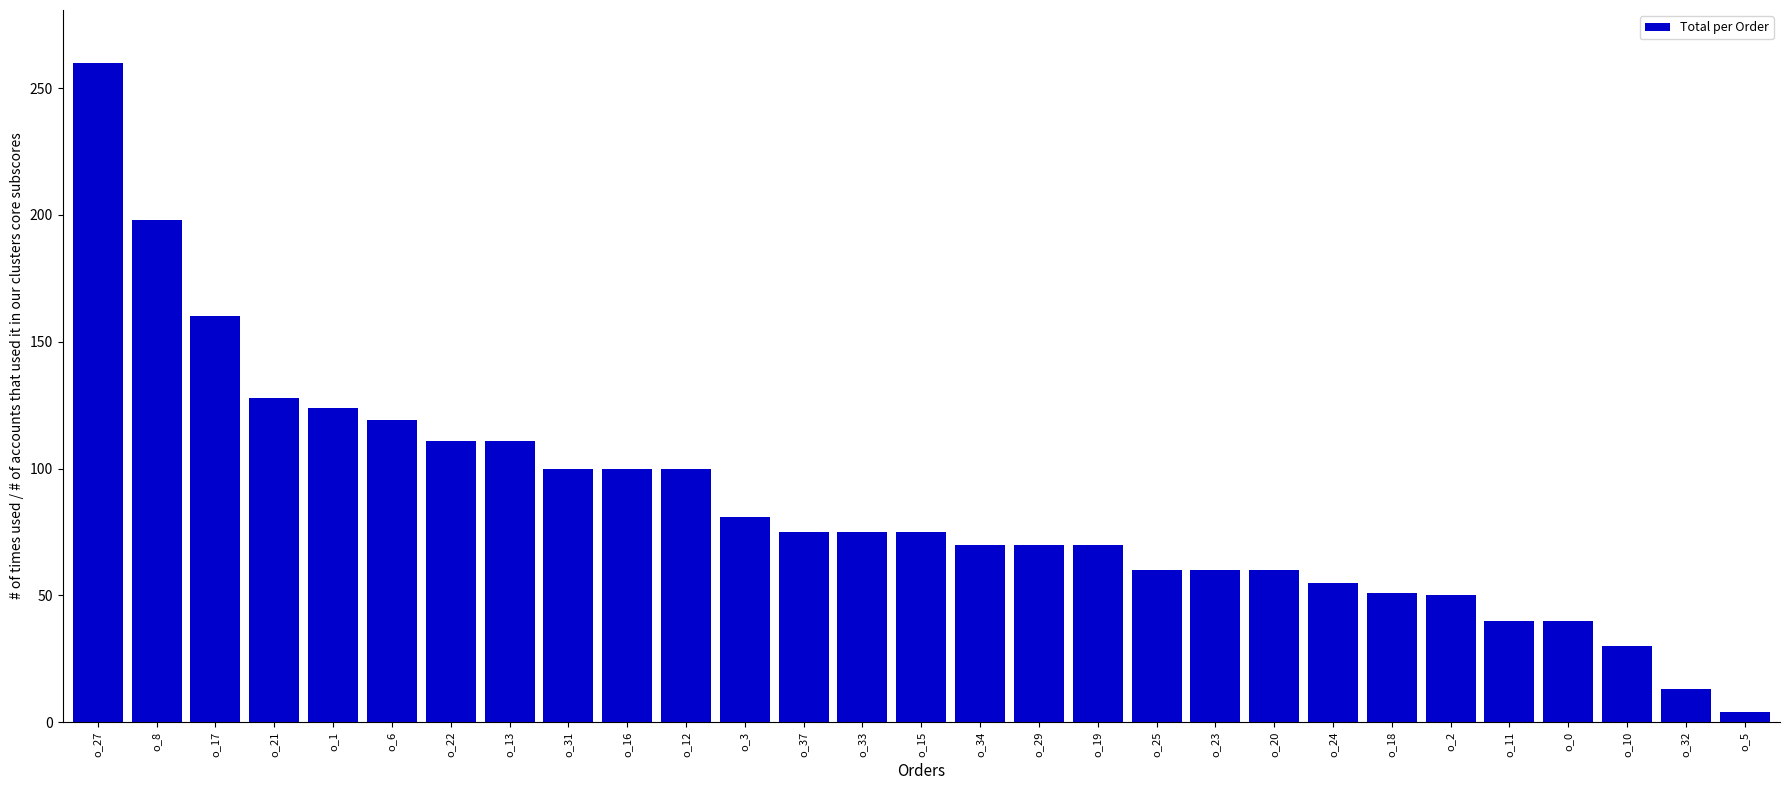

Where does the data first go above 75?

o_27